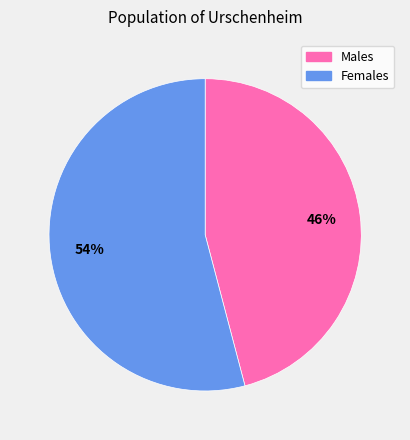

How many slices are in this pie chart?

2